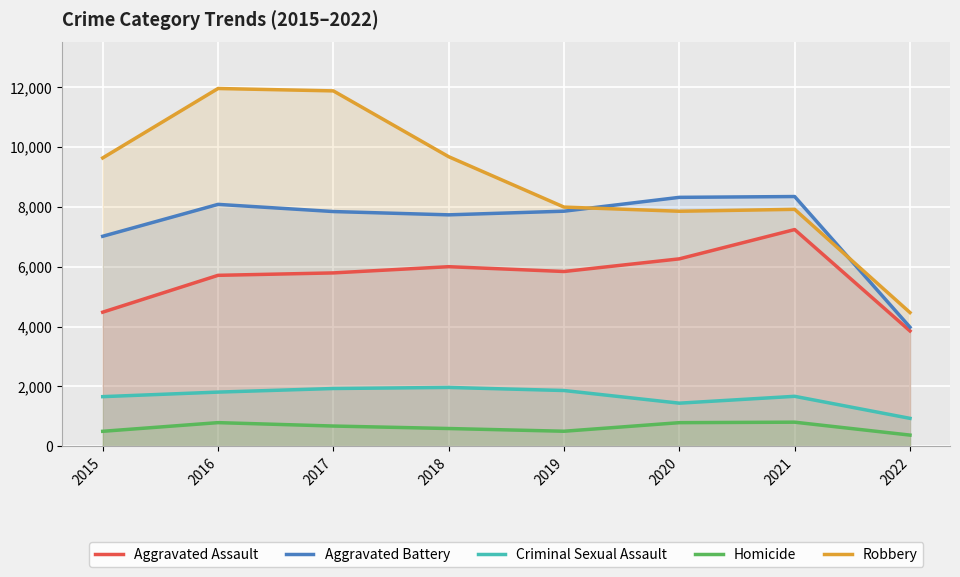

Reading left to right, list all the values displayed in this chart.

Aggravated Assault: 4480	5712	5793	6001	5840	6263	7243	3852
Aggravated Battery: 7018	8085	7845	7735	7857	8320	8347	3977
Criminal Sexual Assault: 1655	1807	1927	1963	1860	1437	1666	929
Homicide: 496	786	672	589	498	785	801	369
Robbery: 9638	11960	11880	9679	7994	7855	7919	4467